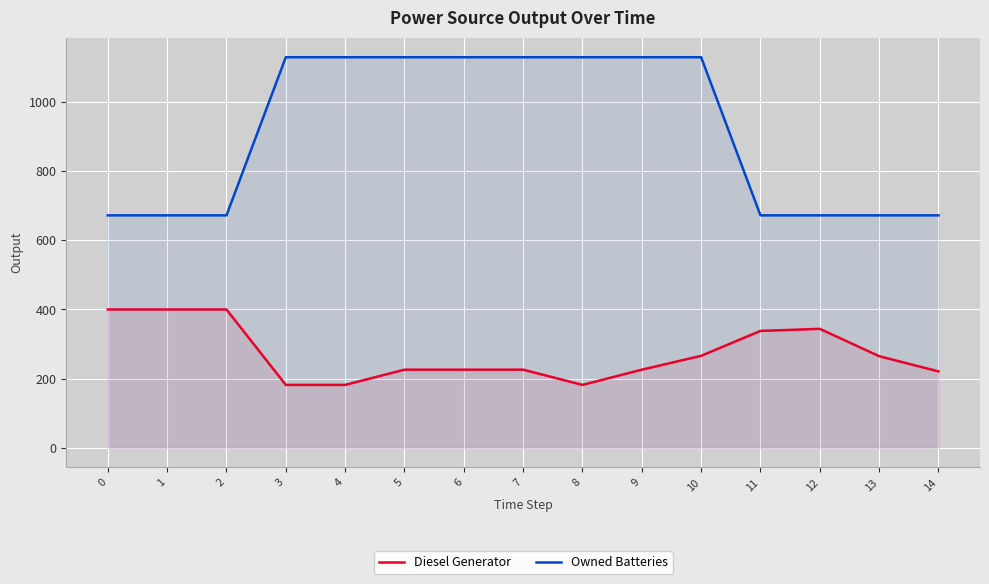

What is the sum of the Owned Batteries values at 12 and 11?

1344